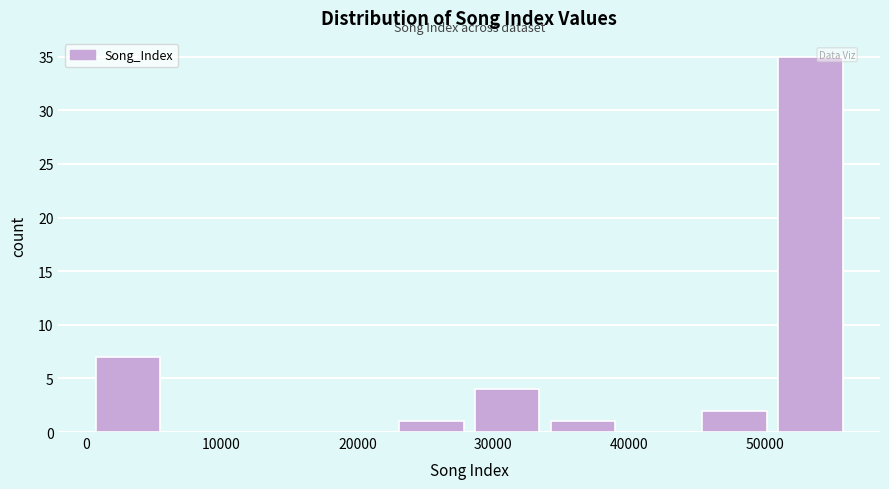

Reading left to right, transcribe this chart: for each bar, give the range it covers on the x-axis and its height. Neither the bar edges nor the heights are printed on the chart, so give them approximately, as read against the axes.

0 to 6000: 7
6000 to 11000: 0
11000 to 17000: 0
17000 to 23000: 0
23000 to 28000: 1
28000 to 34000: 4
34000 to 39000: 1
39000 to 45000: 0
45000 to 51000: 2
51000 to 56000: 35